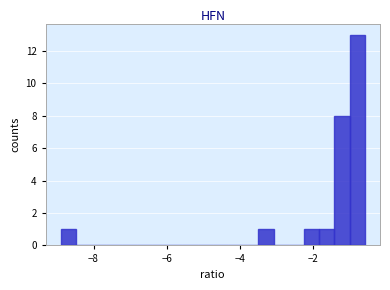

Around what value on the x-axis is the tallest bar? Give the approximate position of its centre, as read against the axis.

-0.8